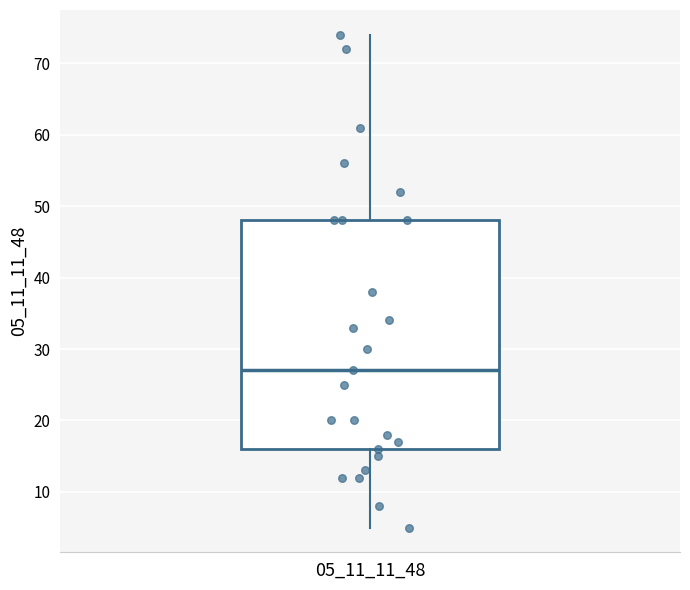

Read this box plot against the y-axis: the position of the median line, the range covered by the box, and the ends of both whiskers. The values are not printed on the chart, so give them approximately, as read against the axis.

median 27, box 16 to 48, whiskers 5 to 74